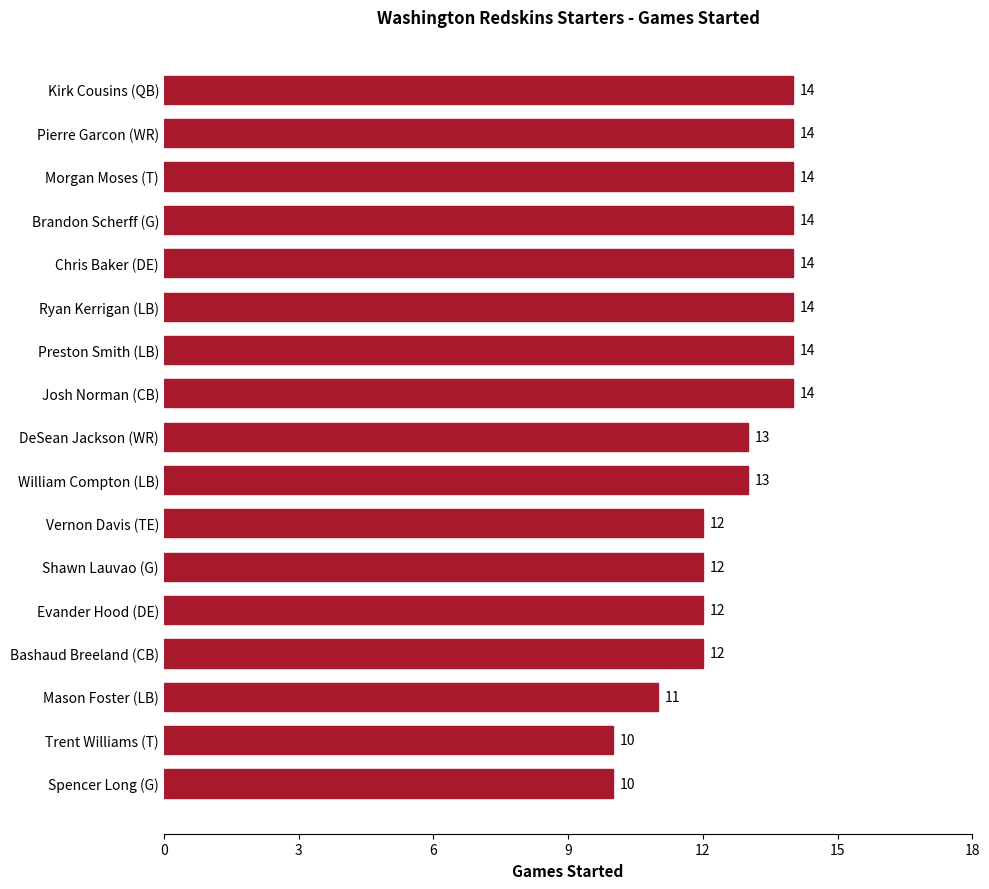

The chart shows a value of 19 at Chris Baker (DE). True or false?

False